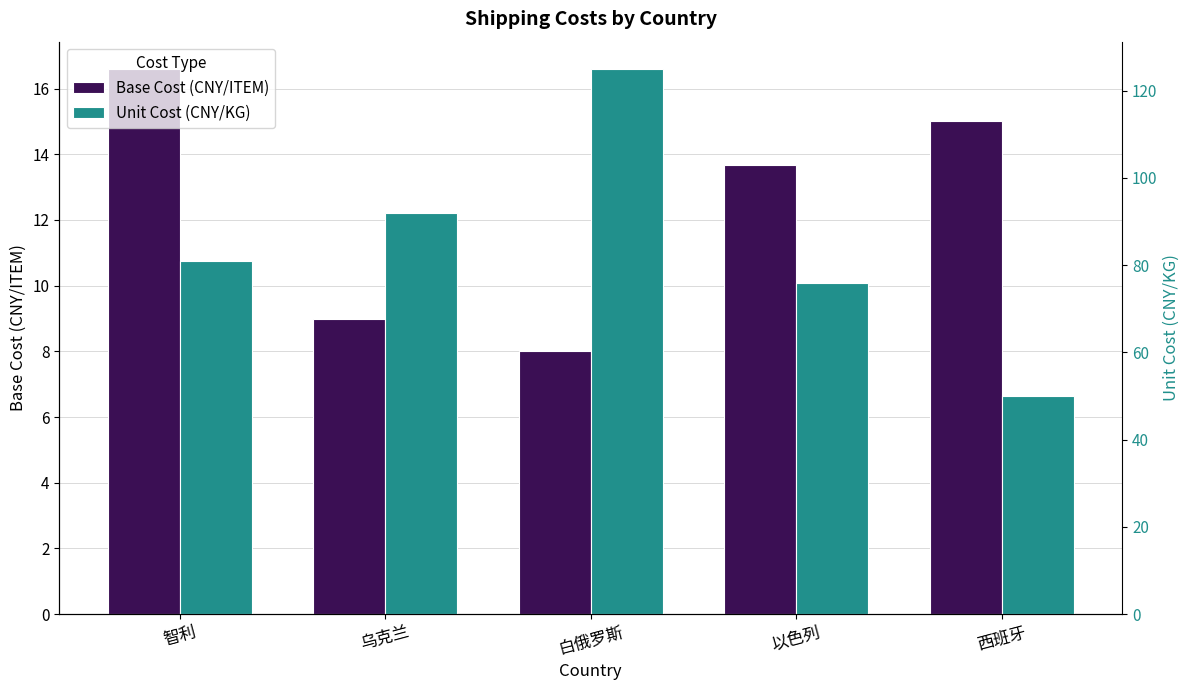

What is the sum of all Unit Cost (CNY/KG) values?

424.0